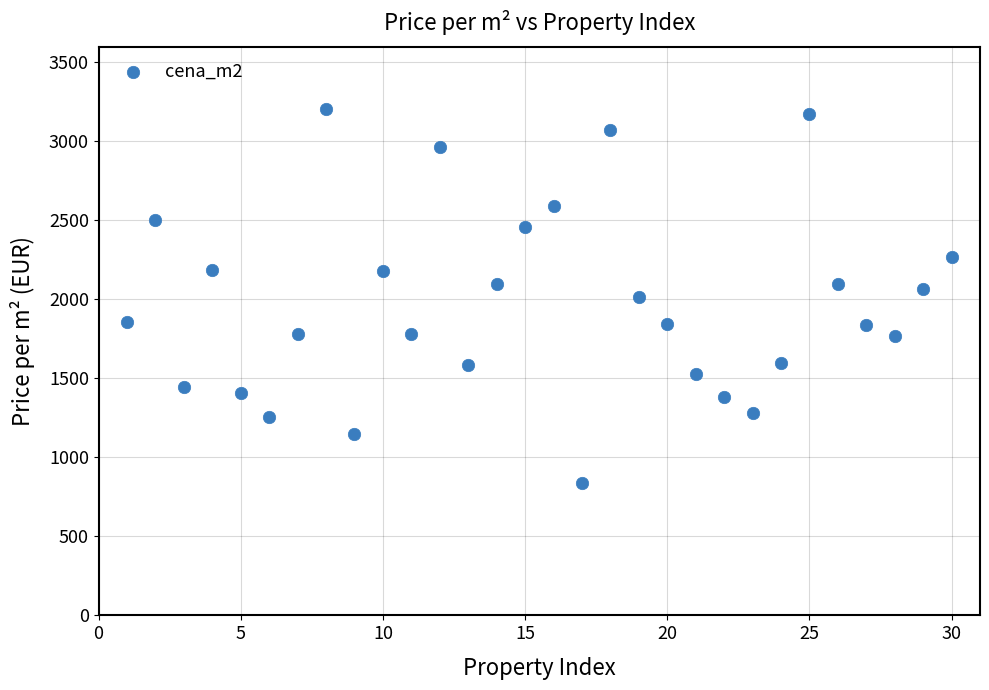

What is the range of X values (max minus min)?

29